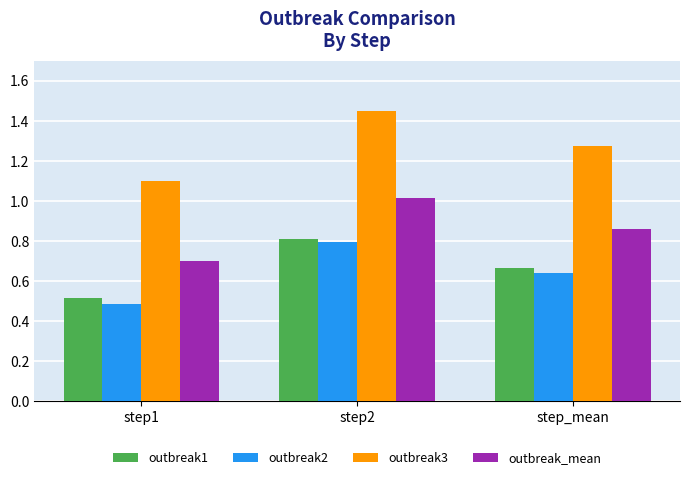

What is the difference between the maximum and minimum values in the outbreak2 series?

0.3